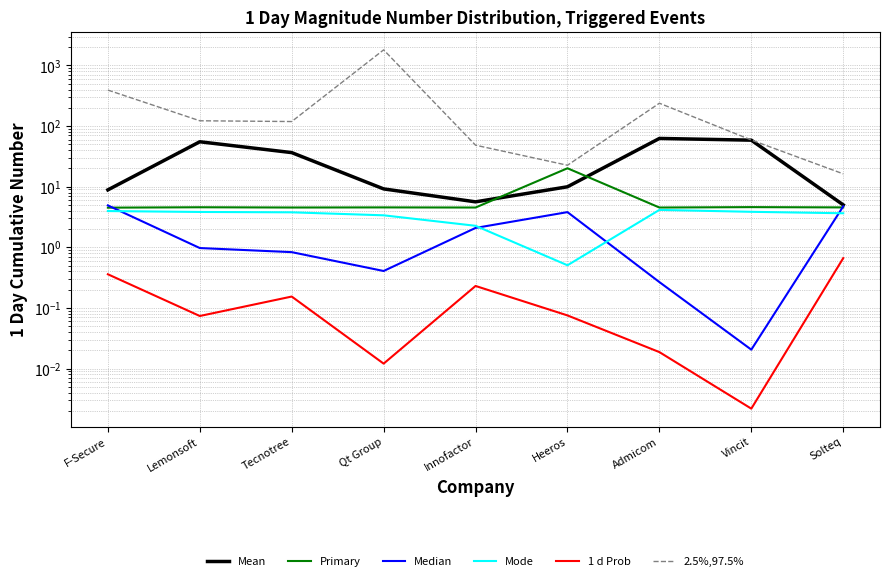

At which label does 1 d Prob reach its minimum?

Vincit